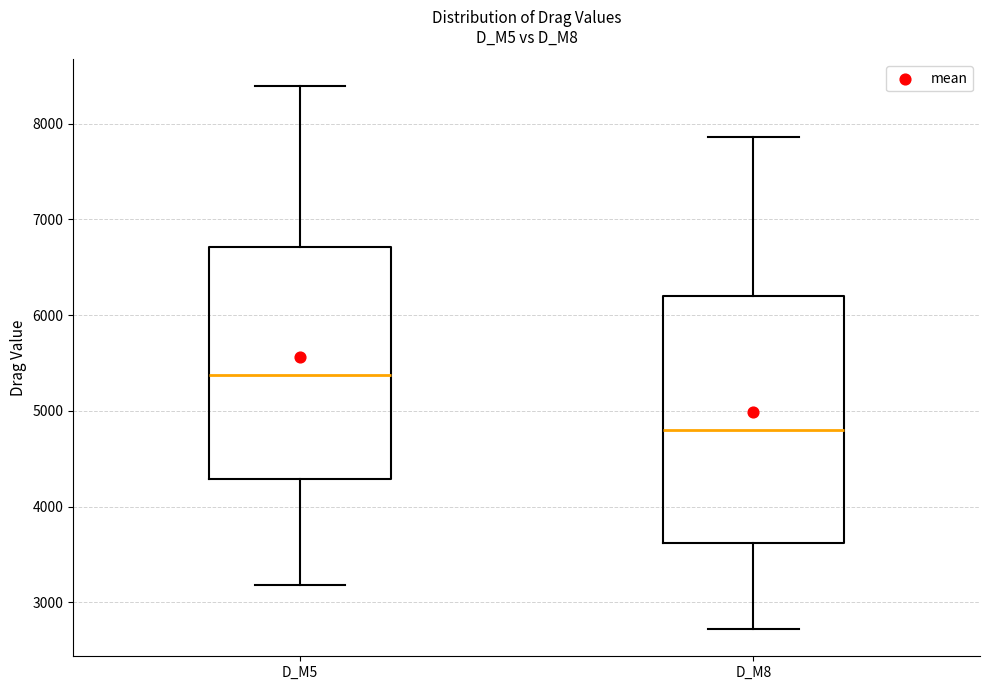

Reading left to right, transcribe this box plot: for each box, give where its median line is, the range the box spans, and where its two whiskers end, as read against the y-axis. The values are not printed on the chart, so give them approximately, as read against the axis.

D_M5: median 5400, box 4300 to 6700, whiskers 3200 to 8400
D_M8: median 4800, box 3600 to 6200, whiskers 2700 to 7900